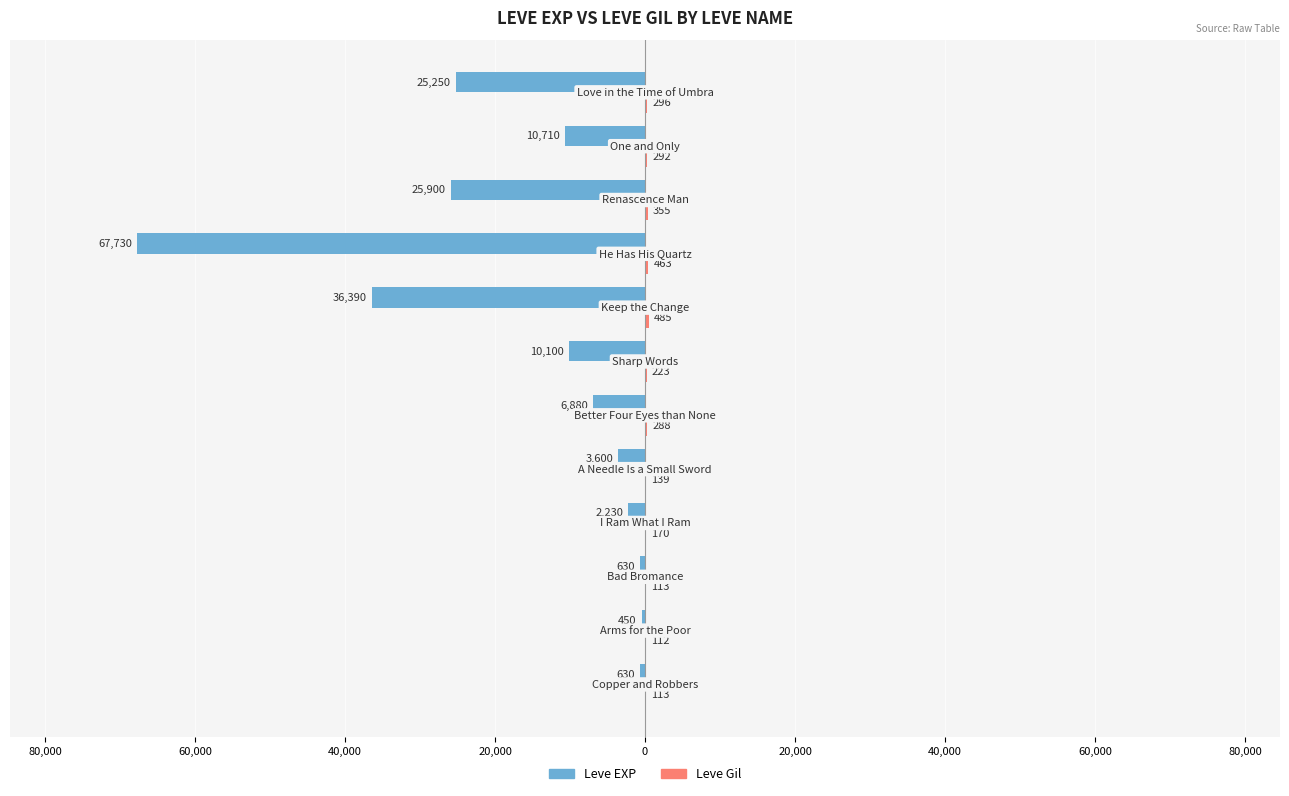

What is the highest value of the Leve Gil series?

485